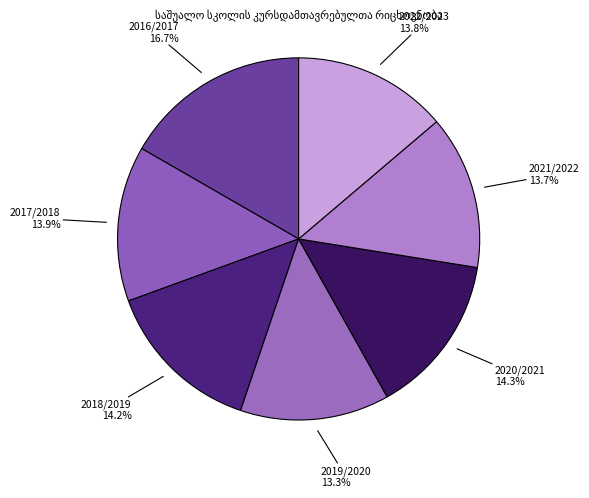

Which category has the biggest portion of the pie?

2016/2017